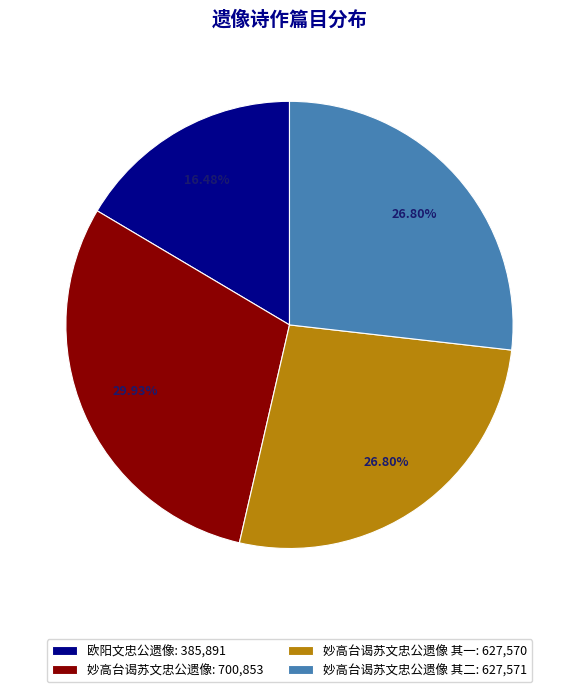

Which category has the biggest portion of the pie?

妙高台谒苏文忠公遗像: 700,853